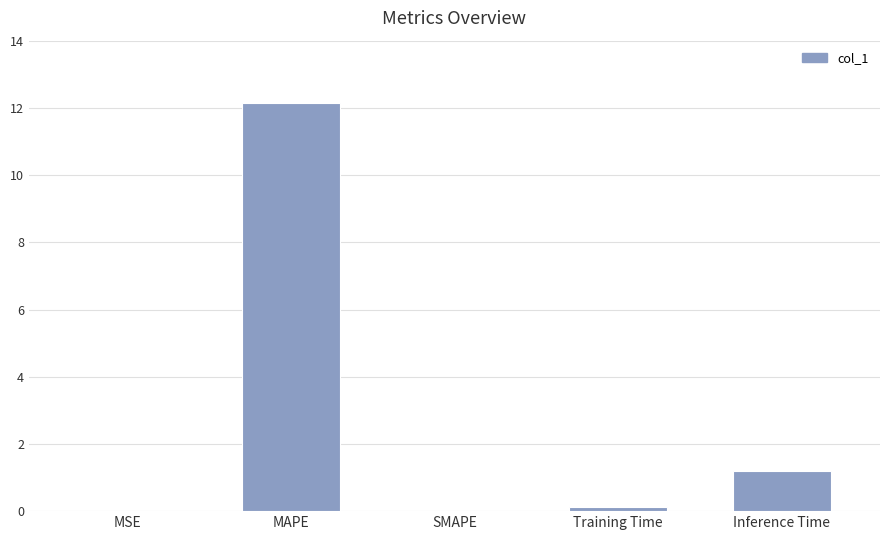

The chart shows a value of 2.0 at Inference Time. True or false?

False